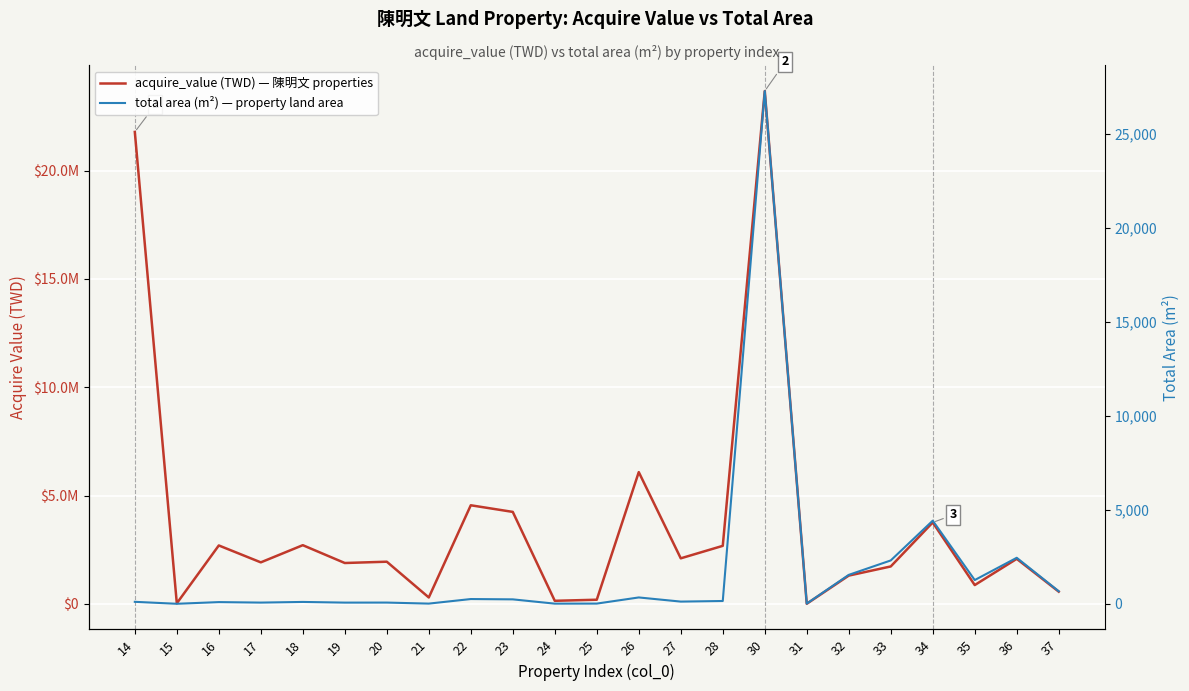

Reading left to right, transcribe all the data shown in this chart.

acquire_value (TWD) — 陳明文 properties: 21780045.0	30000.0	2700000.0	1920000.0	2712600.0	1890000.0	1950000.0	300000.0	4554000.0	4248000.0	145980.0	196020.0	6084000.0	2106000.0	2682000.0	23666499.0	8948.0	1309000.0	1731000.0	3761350.0	872160.0	2082500.0	568225.0
total area (m²) — property land area: 105.0	1.0	90.0	64.0	99.0	63.0	65.0	10.0	253.0	236.0	8.1	10.9	338.0	117.0	149.0	27297.0	10.5	1540.0	2308.0	4425.0	1264.0	2450.0	668.5